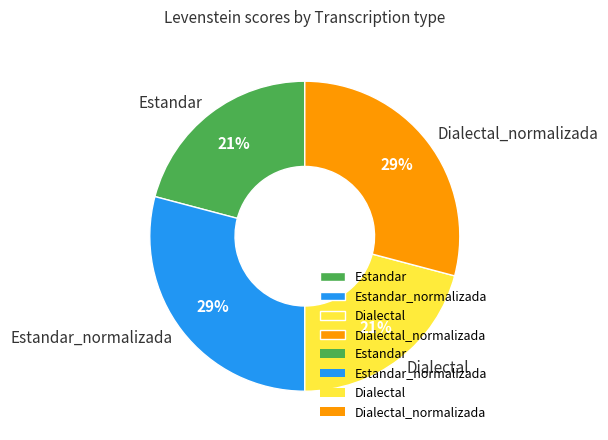

Which has a higher value, Estandar_normalizada or Dialectal?

Estandar_normalizada